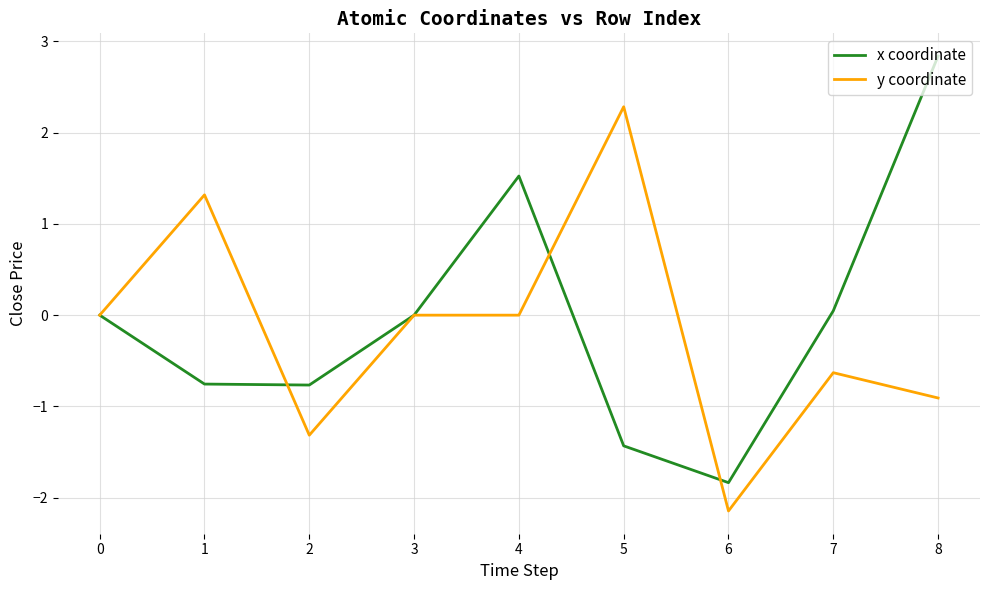

The value of x coordinate at 8 is 2.8. True or false?

True